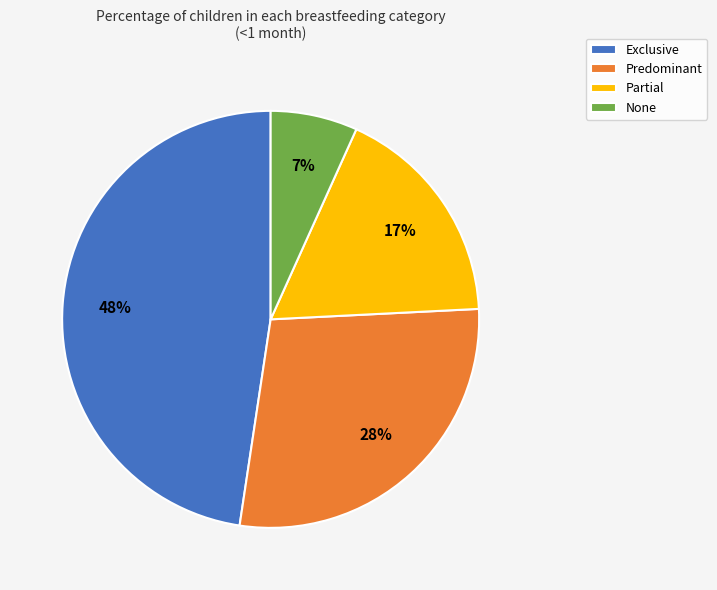

To the nearest percent, what percentage of the pie is None?

7%